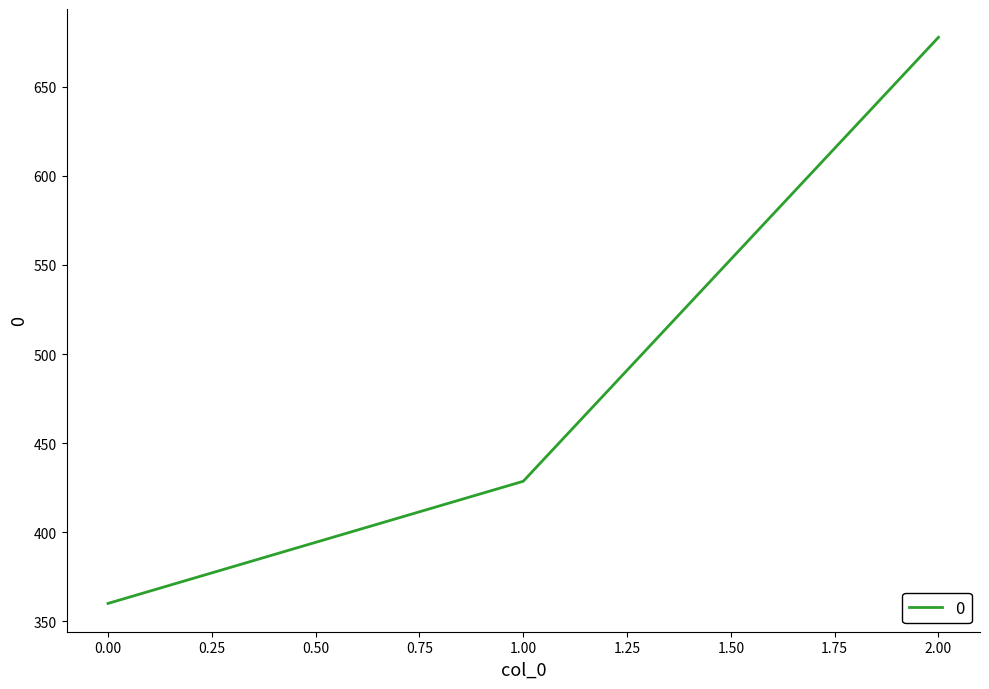

What is the smallest value displayed?

360.0